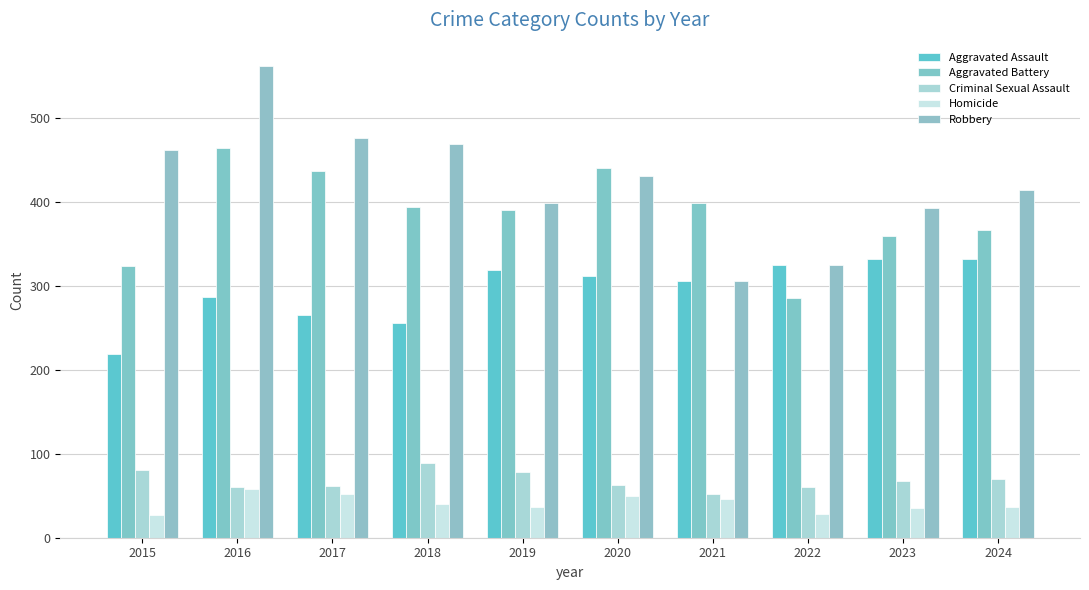

What are all the series names shown in the legend?

Aggravated Assault, Aggravated Battery, Criminal Sexual Assault, Homicide, Robbery